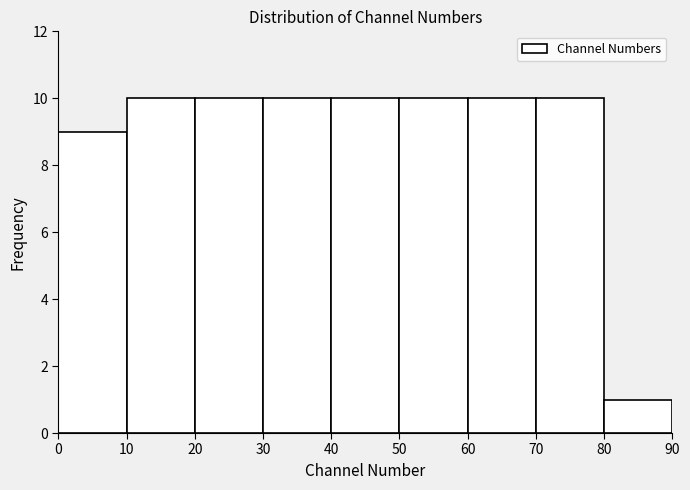

Reading left to right, list every bar in this chart as the range it spans on the x-axis followed by its height. The values are not printed on the chart, so give them approximately, as read against the axis.

0 to 10: 9
10 to 20: 10
20 to 30: 10
30 to 40: 10
40 to 50: 10
50 to 60: 10
60 to 70: 10
70 to 80: 10
80 to 90: 1